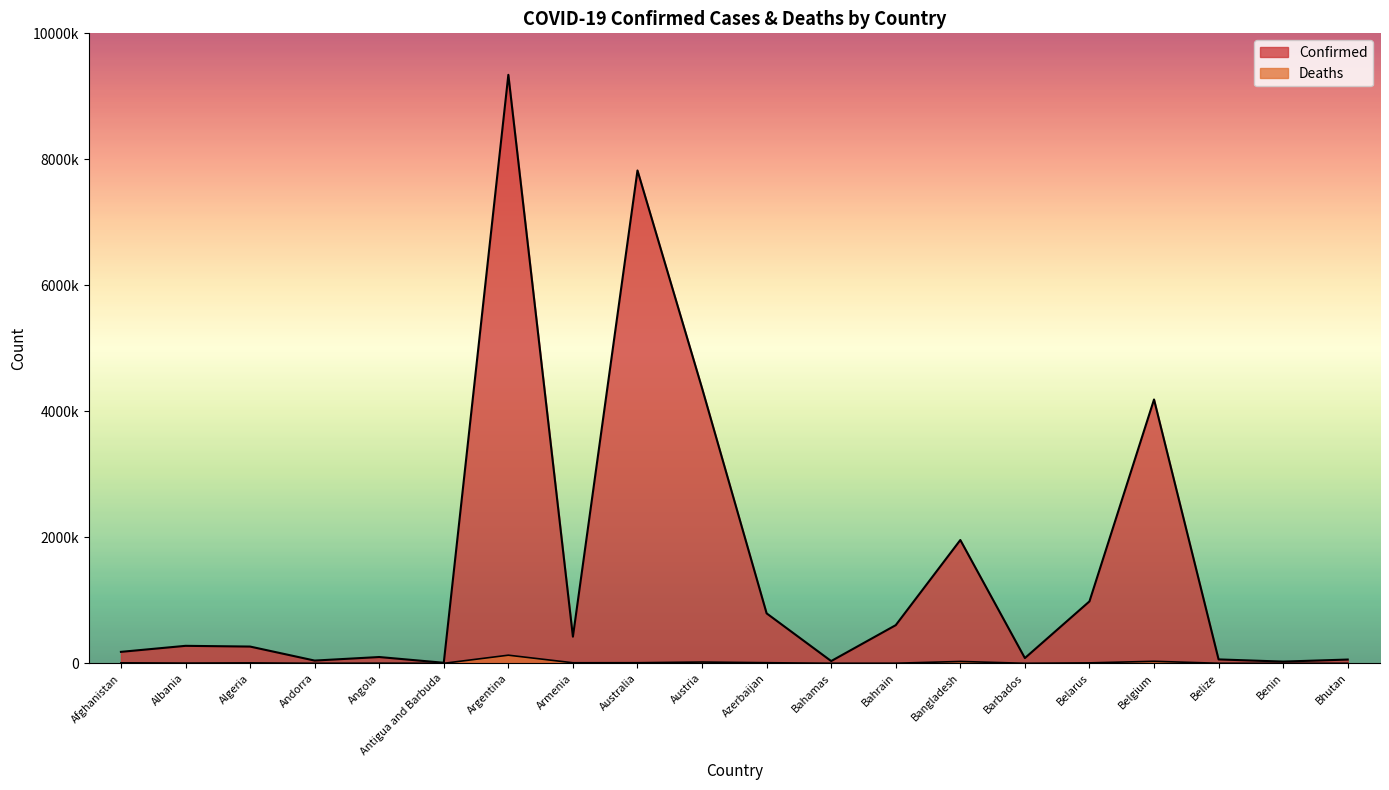

Reading left to right, extract all data points from this chart.

Confirmed: Afghanistan=181725	Albania=277444	Algeria=265975	Andorra=43449	Angola=99761	Antigua and Barbuda=8581	Argentina=9341492	Armenia=423104	Australia=7823270	Austria=4367190	Azerbaijan=793015	Bahamas=35644	Bahrain=605756	Bangladesh=1957200	Barbados=82899	Belarus=982867	Belgium=4187940	Belize=61918	Benin=27122	Bhutan=59674
Deaths: Afghanistan=7714	Albania=3497	Algeria=6875	Andorra=153	Angola=1900	Antigua and Barbuda=140	Argentina=129016	Armenia=8629	Australia=9387	Austria=19993	Azerbaijan=9716	Bahamas=815	Bahrain=1491	Bangladesh=29131	Barbados=472	Belarus=6978	Belgium=31856	Belize=678	Benin=163	Bhutan=21